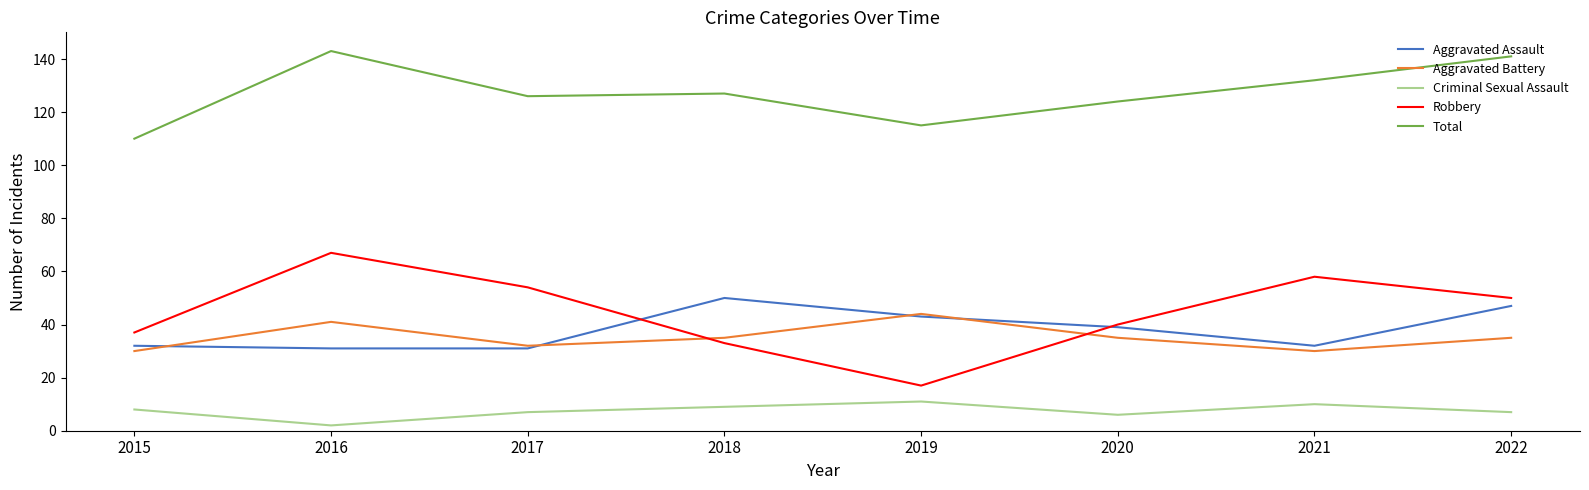

Rank the categories by Robbery value from lowest to highest.

2019, 2018, 2015, 2020, 2022, 2017, 2021, 2016